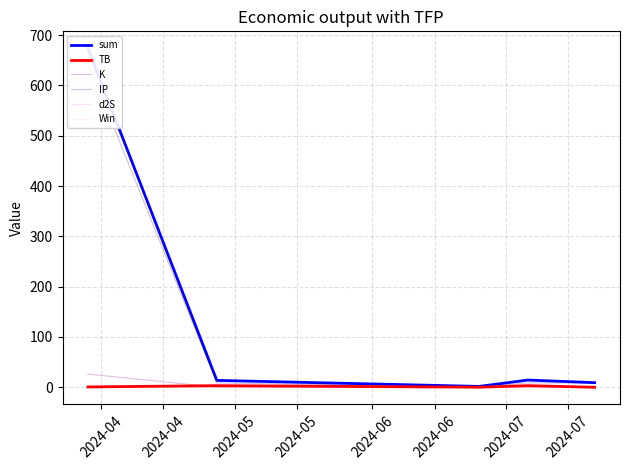

What is the sum of the d2S values at 2024-04 and 2024-05?

2.0